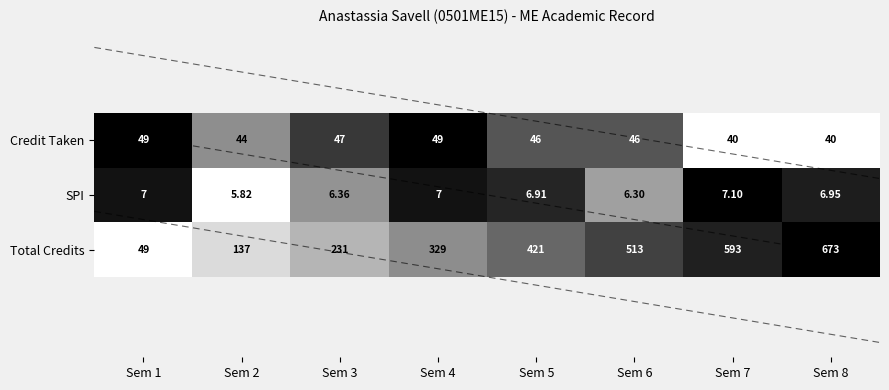

Which category has the highest value in the SPI series?

Sem 7